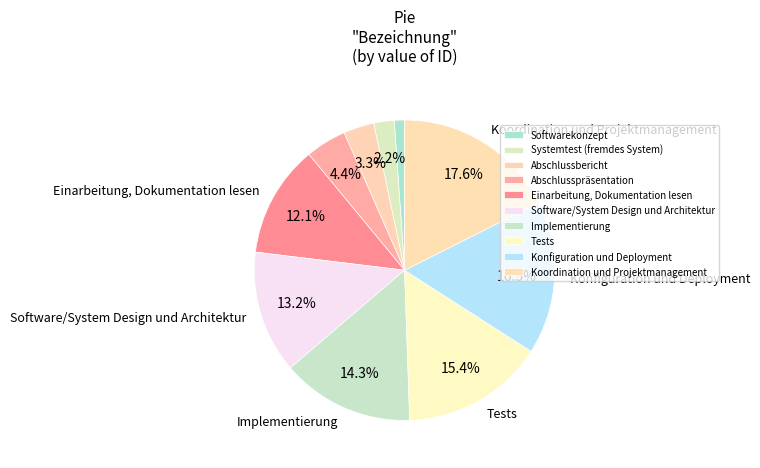

Count the number of slices in the pie.

10